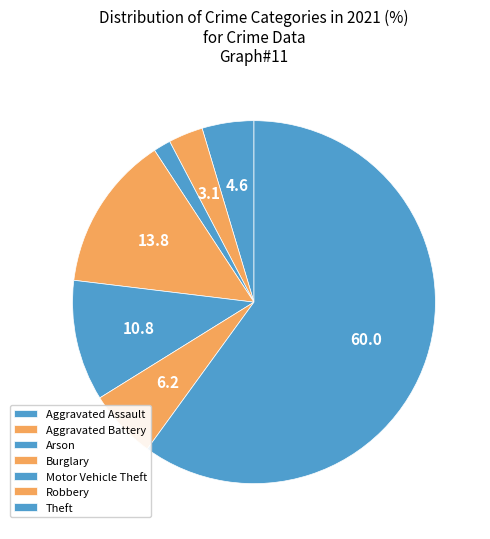

Is the sum of Aggravated Battery and Aggravated Assault greater than half?

No